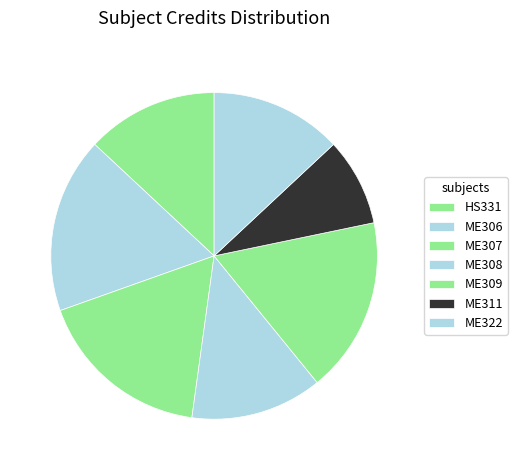

How many segments does this pie chart have?

7